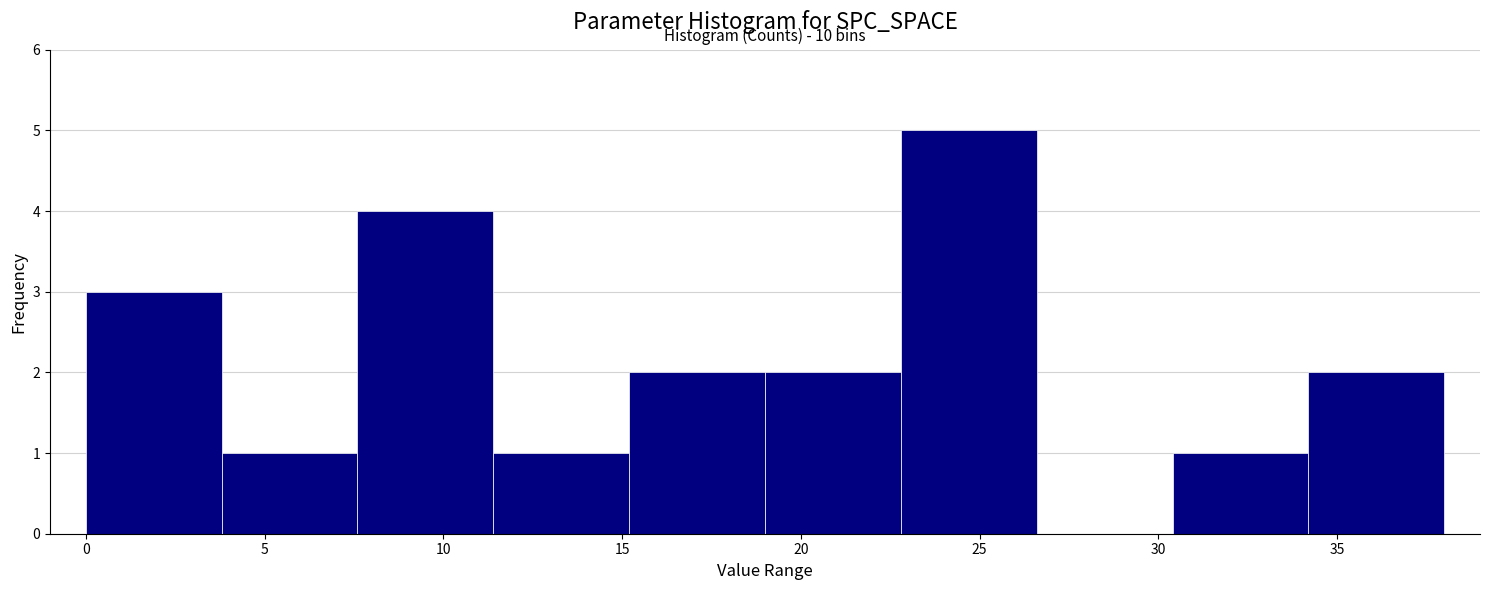

Which range on the x-axis has the tallest bar?

22.8 to 26.6